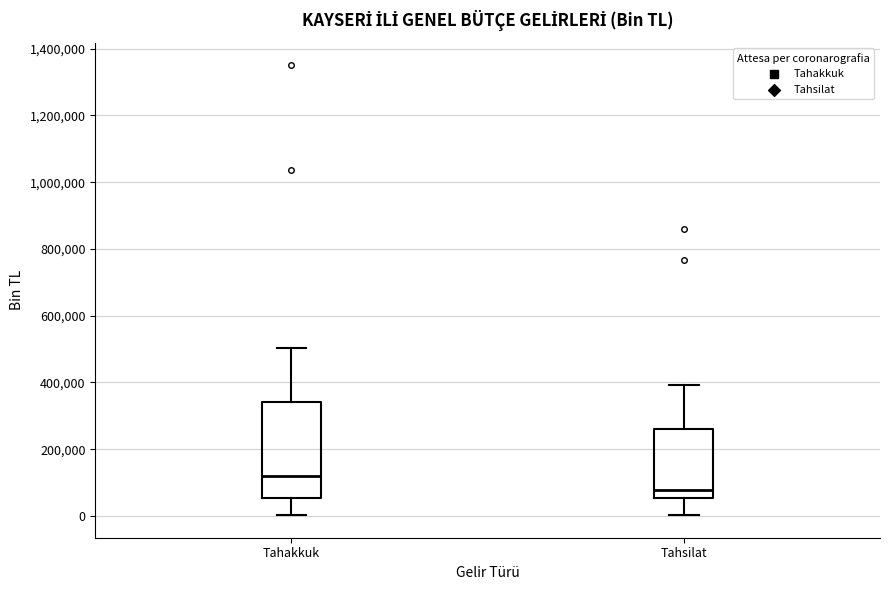

Which box's median line is the highest?

Tahakkuk